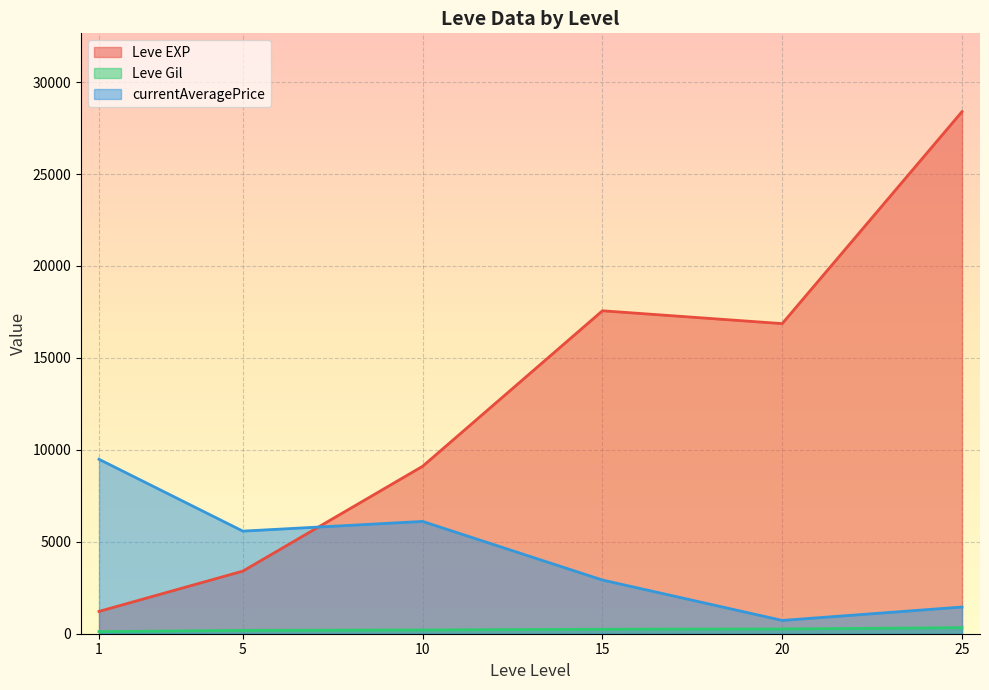

Where is the first local maximum for currentAveragePrice?

10